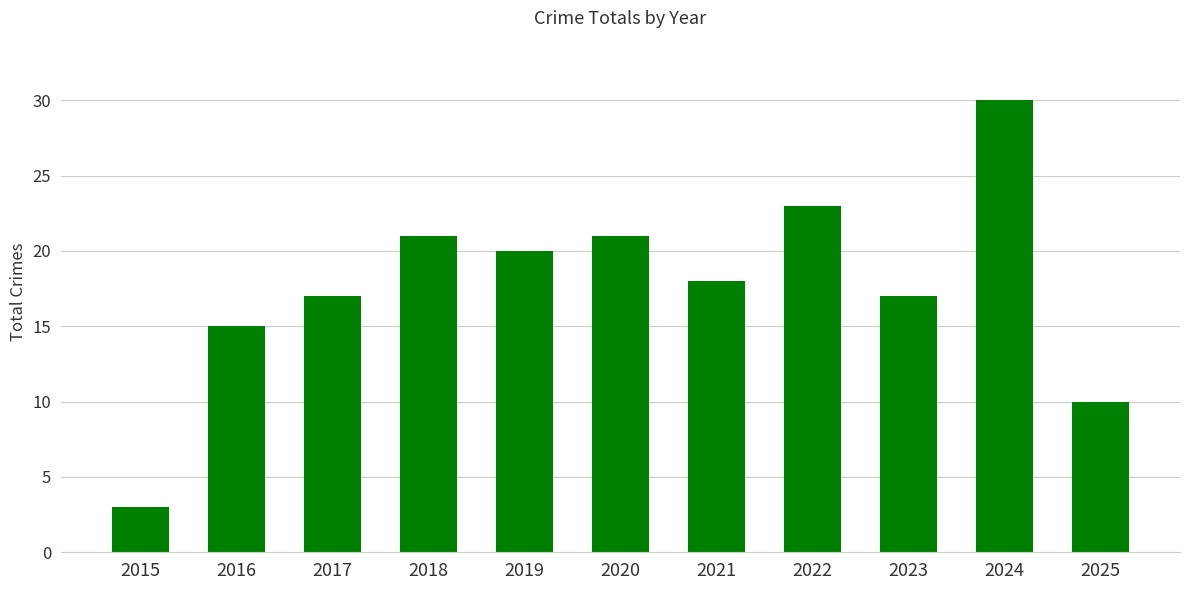

Which category has the highest value across all series?

2024